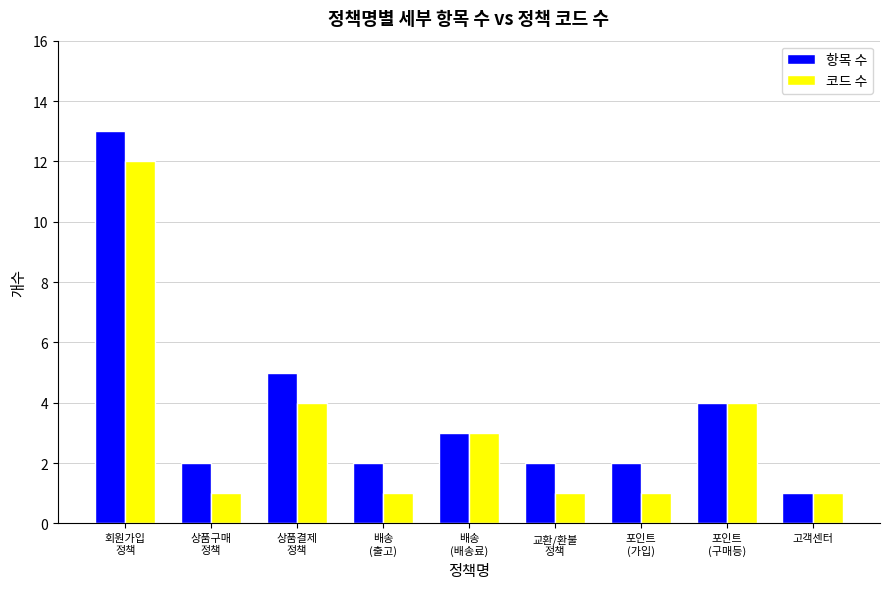

Which series has the largest range (max minus min)?

항목 수